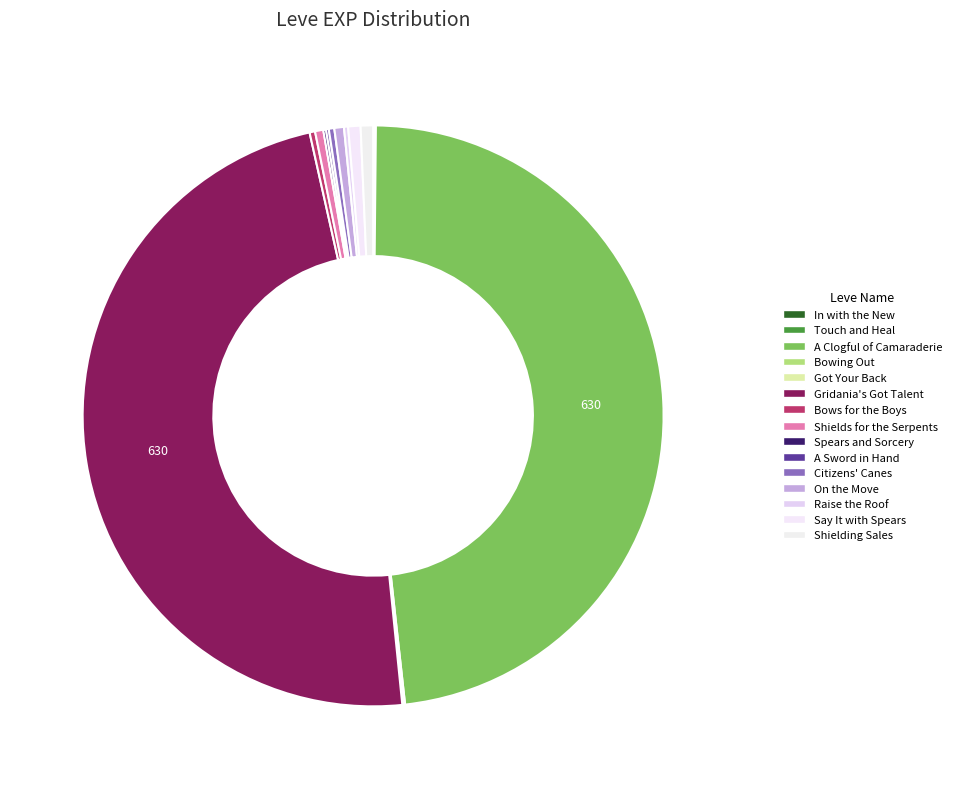

To the nearest percent, what is the average slice percentage?

7%